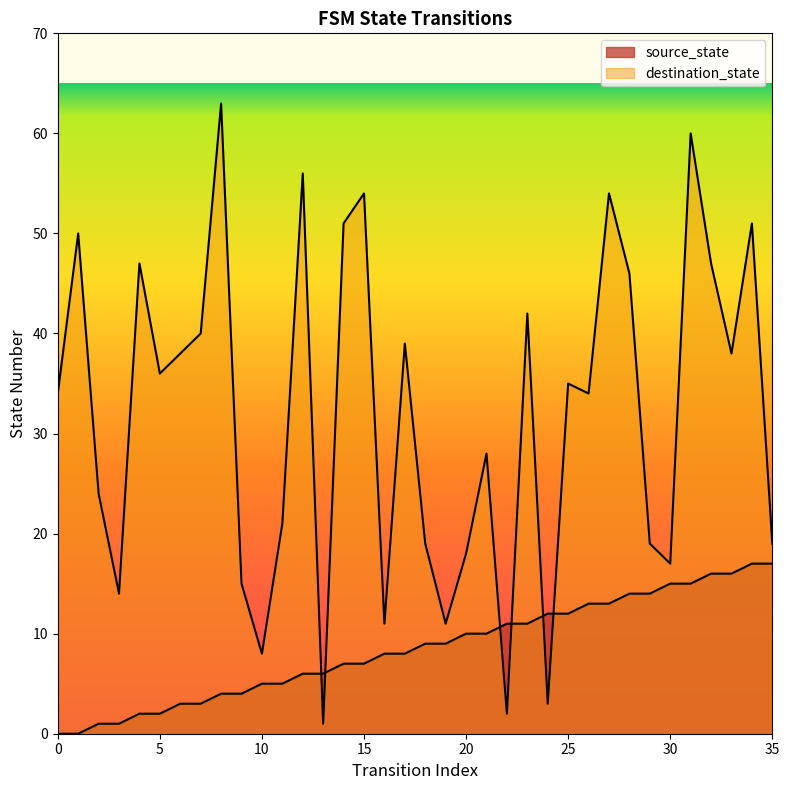

Between 11 and 17, which is larger?

17